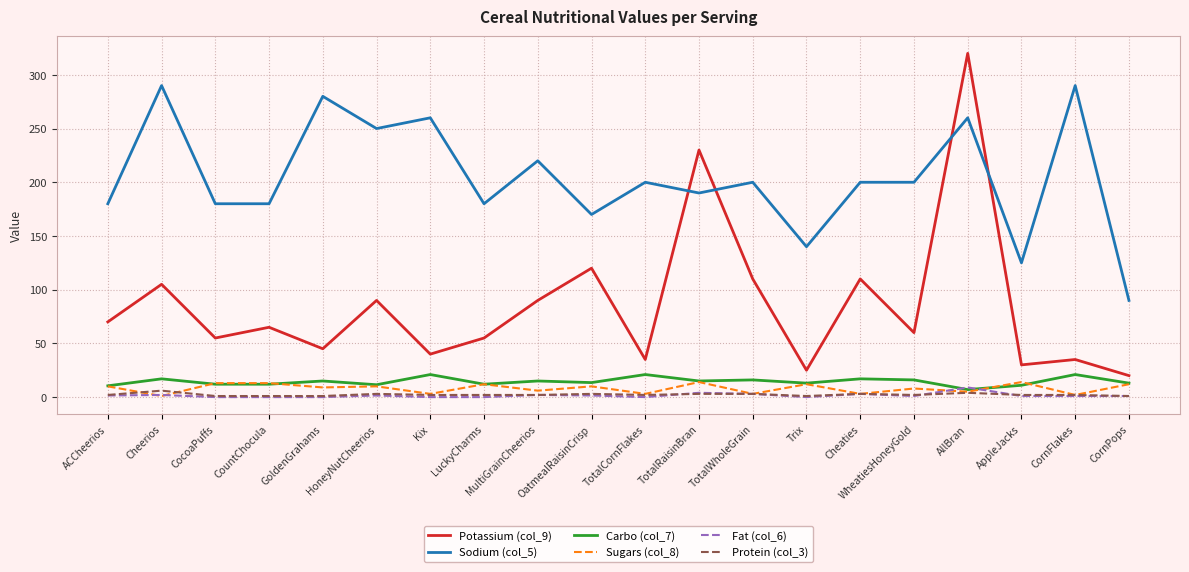

True or false: Carbo (col_7) and Sodium (col_5) intersect in this chart.

False